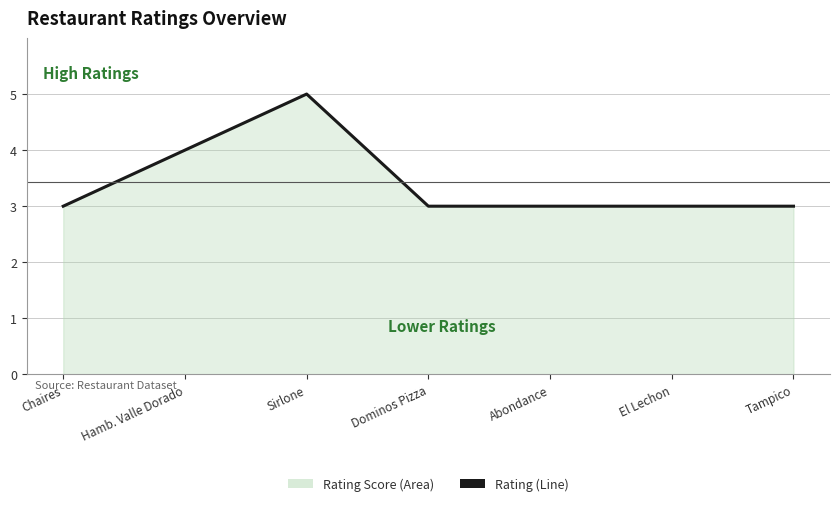

What is the label of the 6th point from the right?

Hamb. Valle Dorado